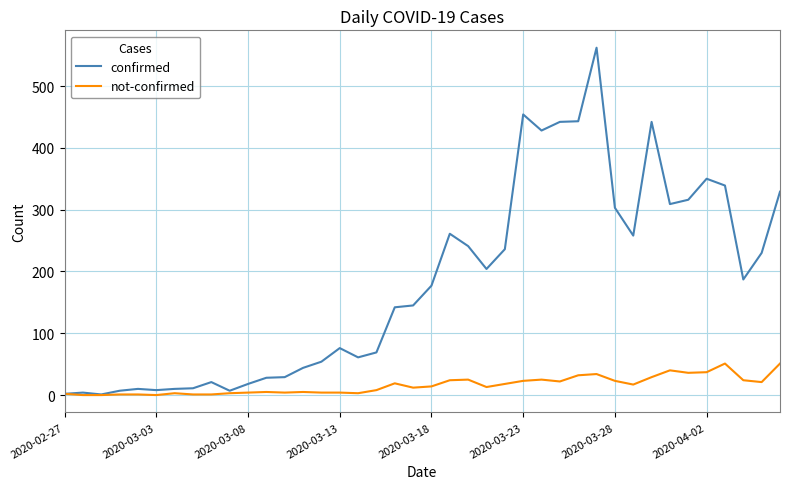

Which series has the widest spread of values?

confirmed